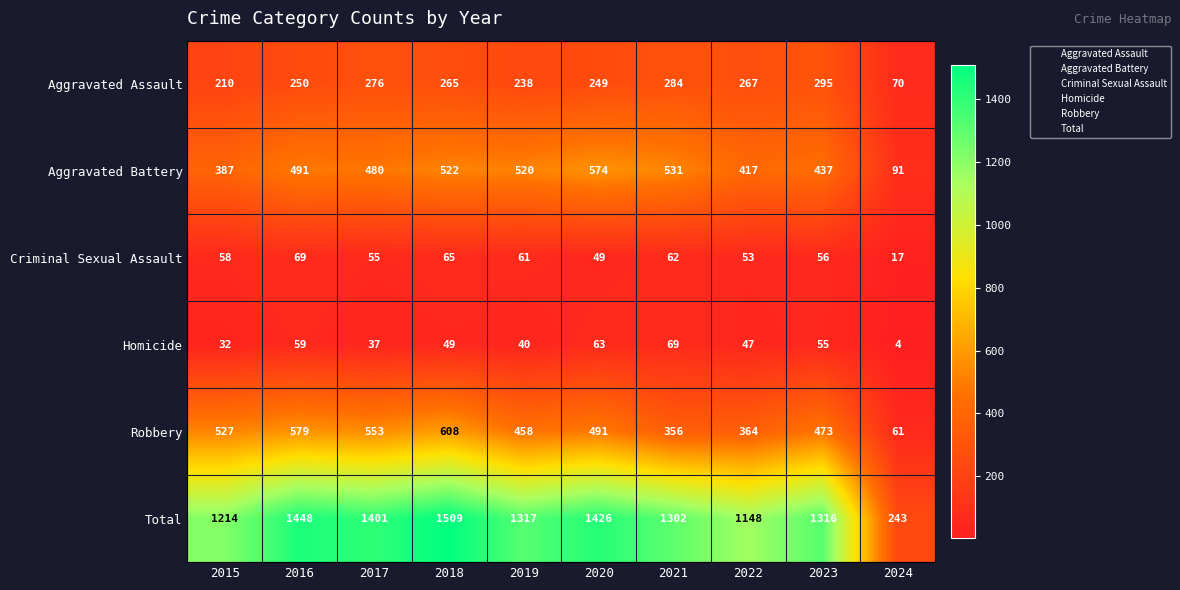

Which series changed the most between 2015 and 2017?

Total